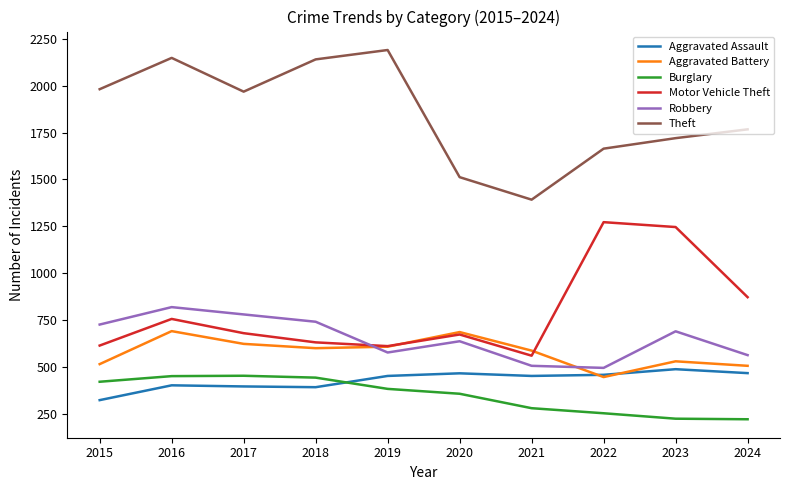

Count the number of data series in this chart.

6